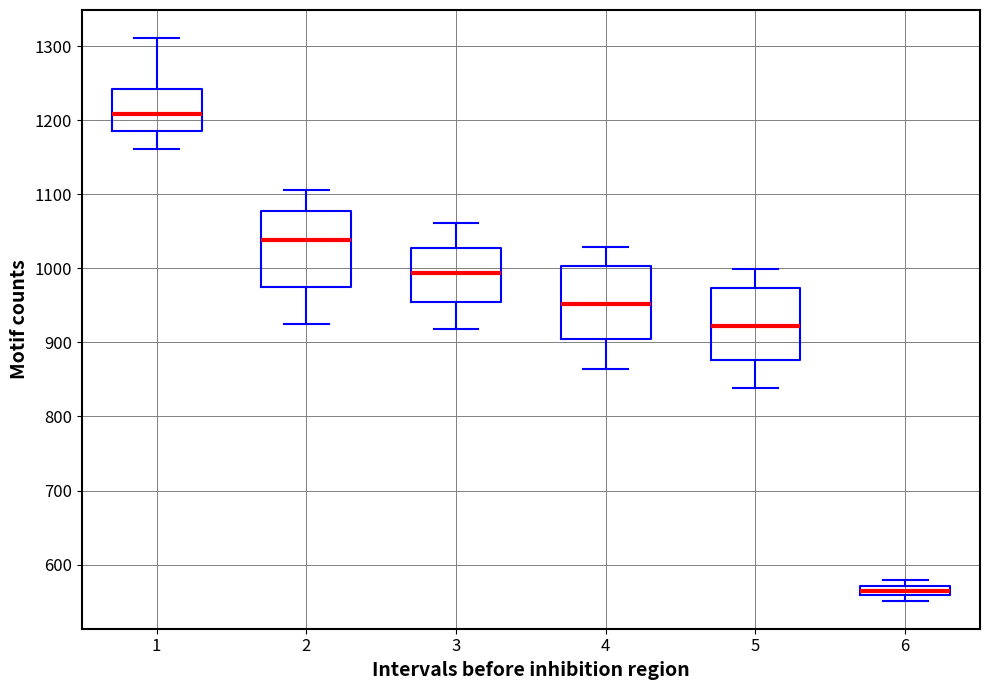

Where is the lower edge of the box at x = 6 on the y-axis? The values are not printed on the chart, so give them approximately, as read against the axis.

560